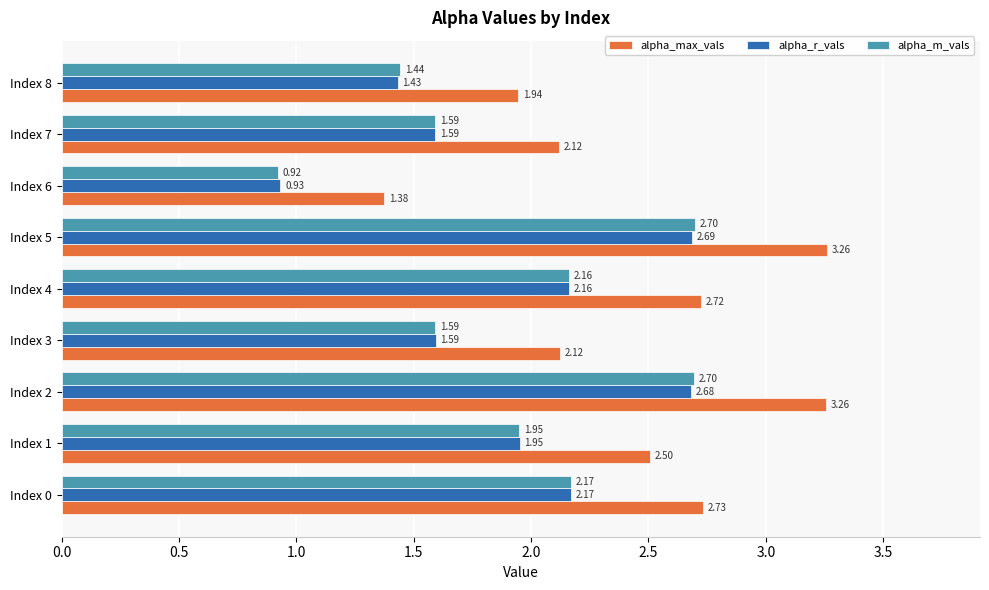

What is the spread (max minus min) of values at Index 6?

0.5